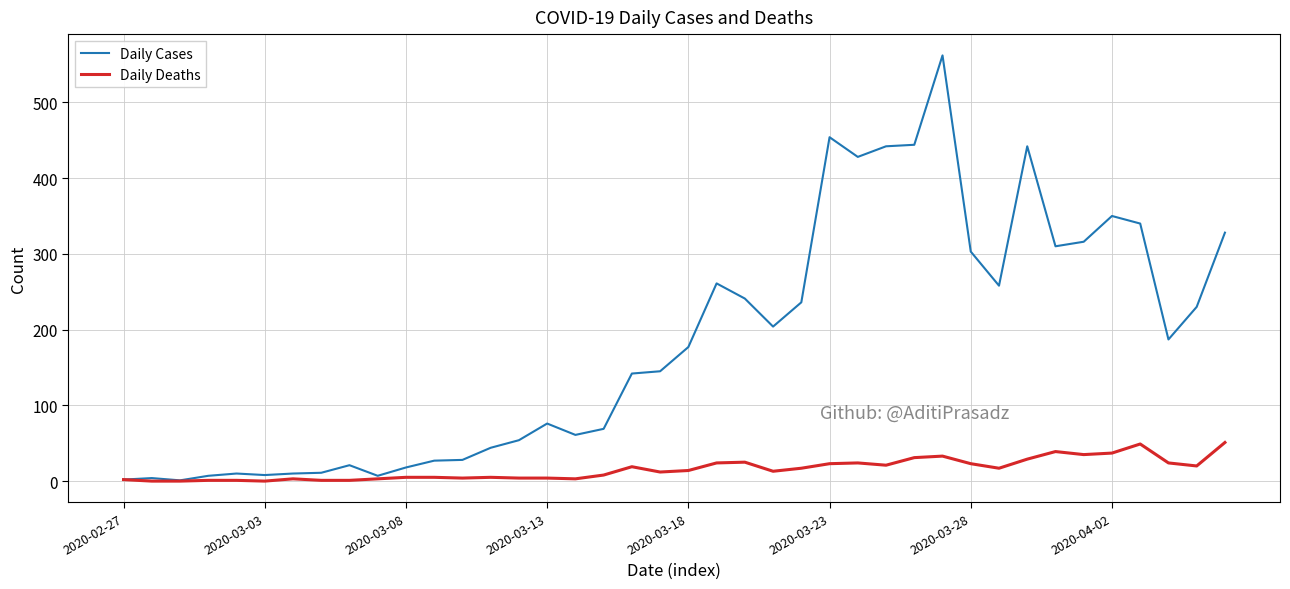

What is the maximum value for Daily Cases?

562